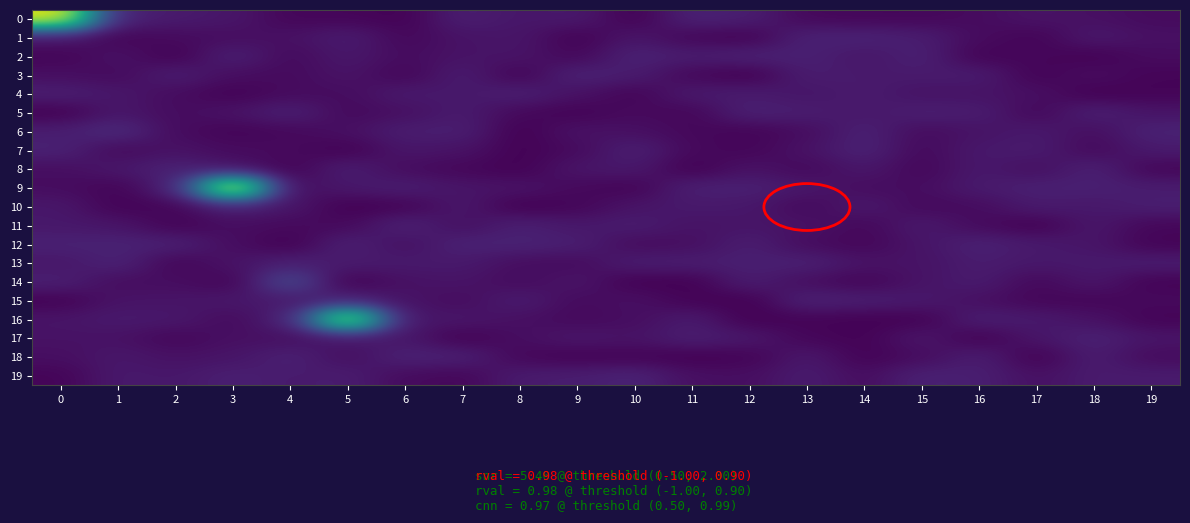

Which has a higher value, 10 or 6?

6